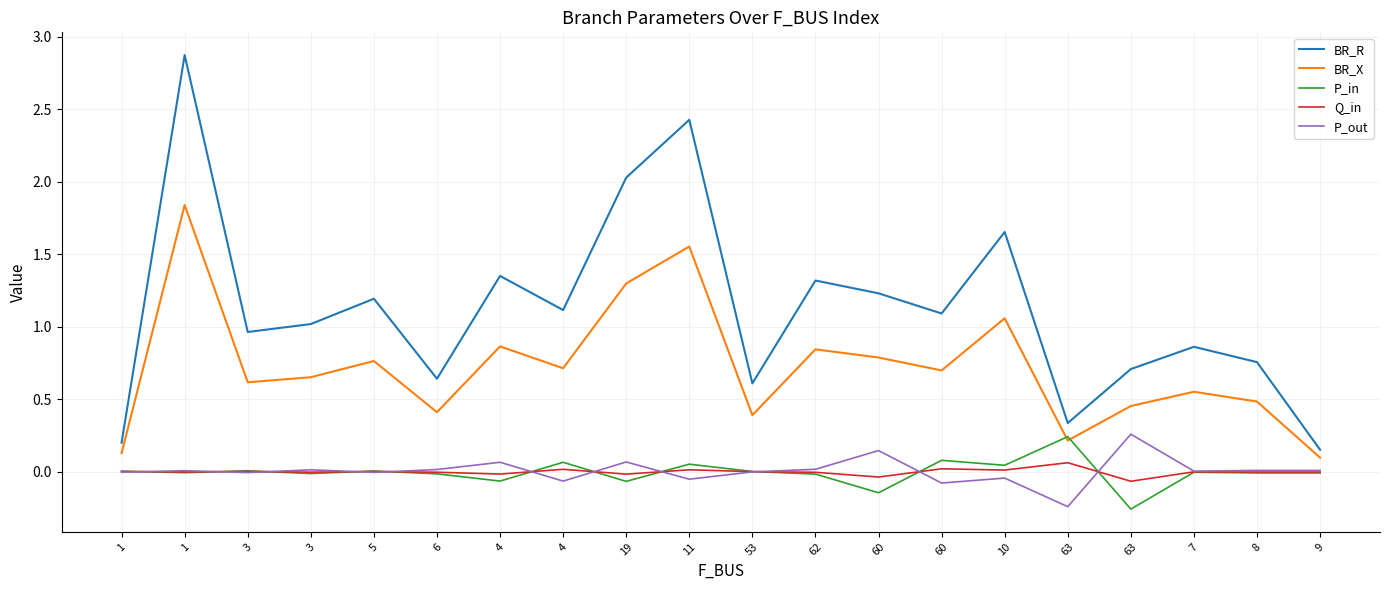

True or false: P_in and BR_R intersect in this chart.

False